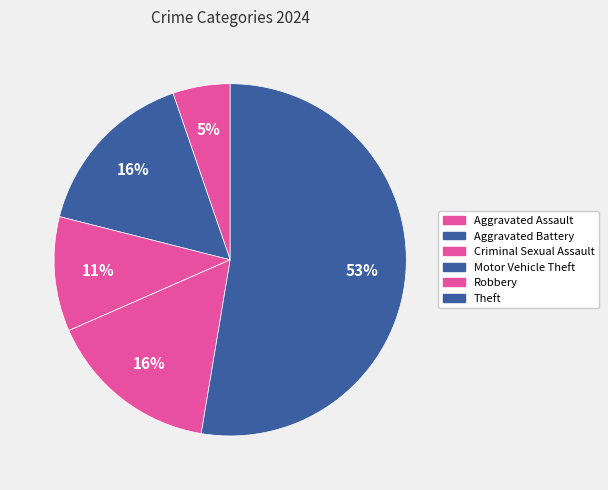

What is the change in value from Criminal Sexual Assault to Motor Vehicle Theft?

-2